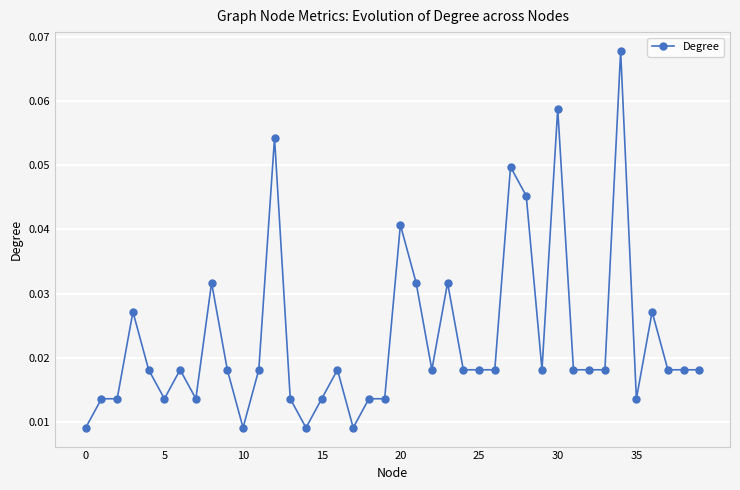

What is the sum of all values?

0.9